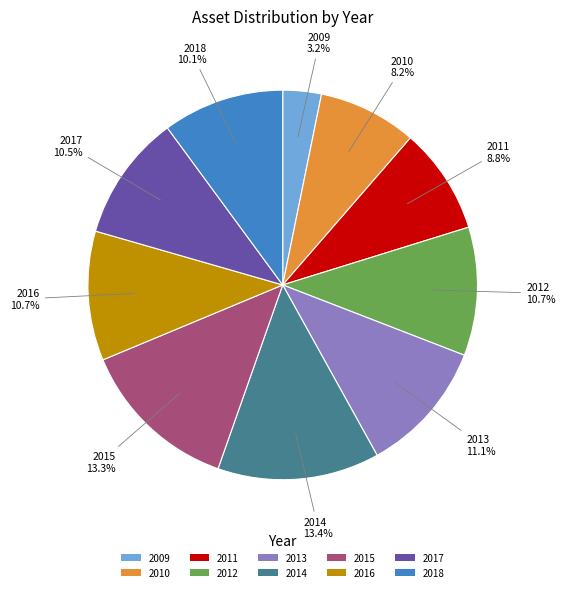

Is the sum of 2015 and 2009 greater than half?

No